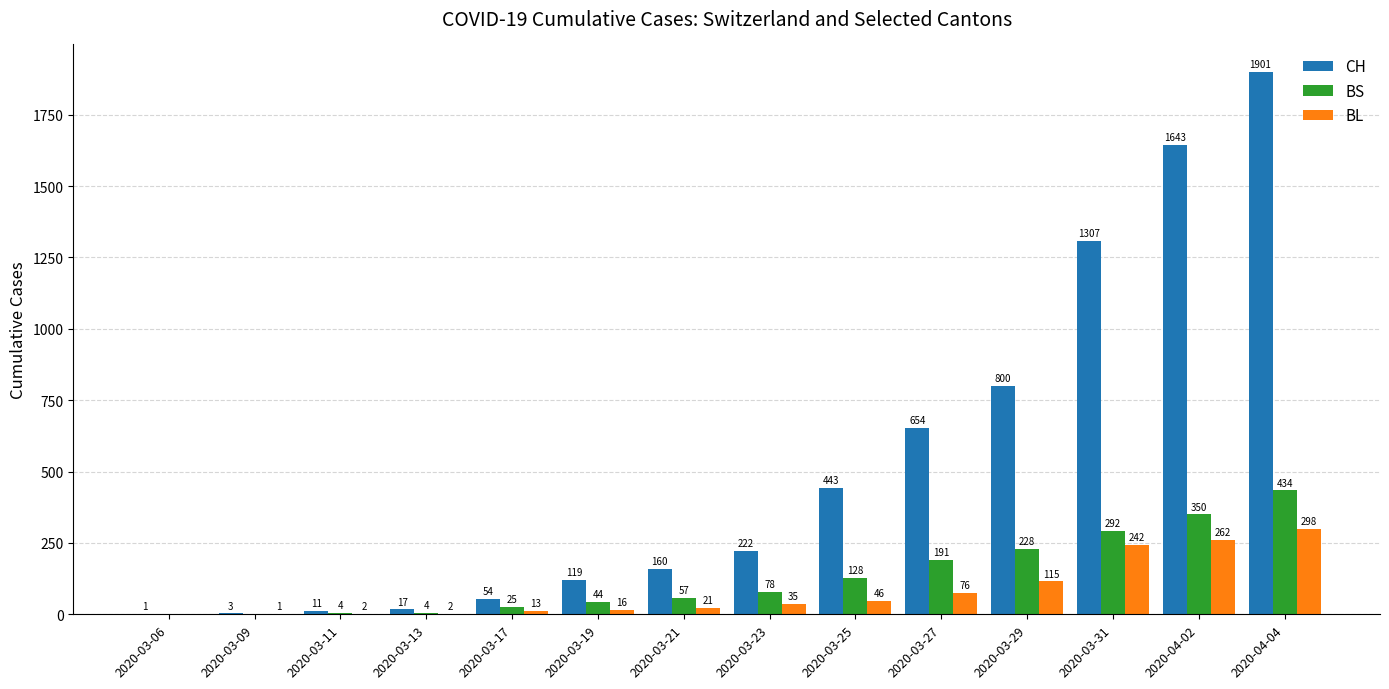

Where is BL nearest to the value 149?

2020-03-29